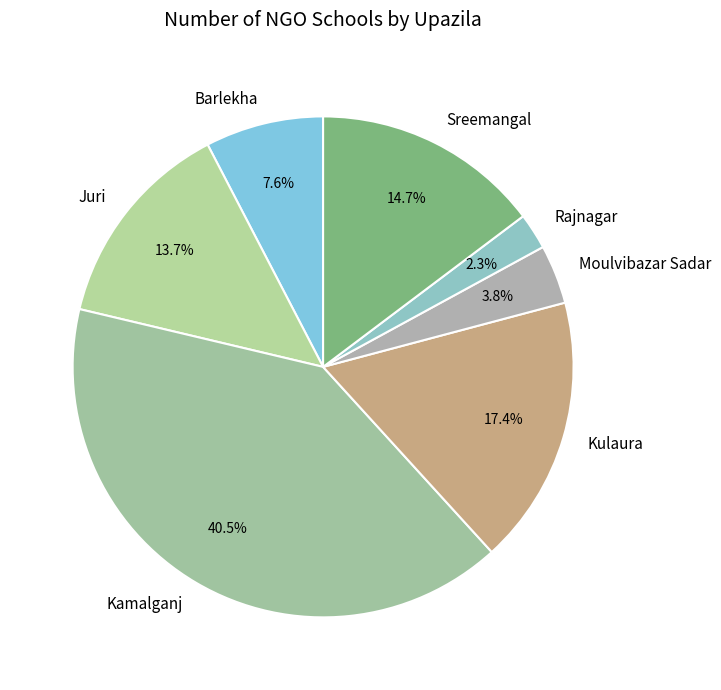

Between Sreemangal and Juri, which is larger?

Sreemangal